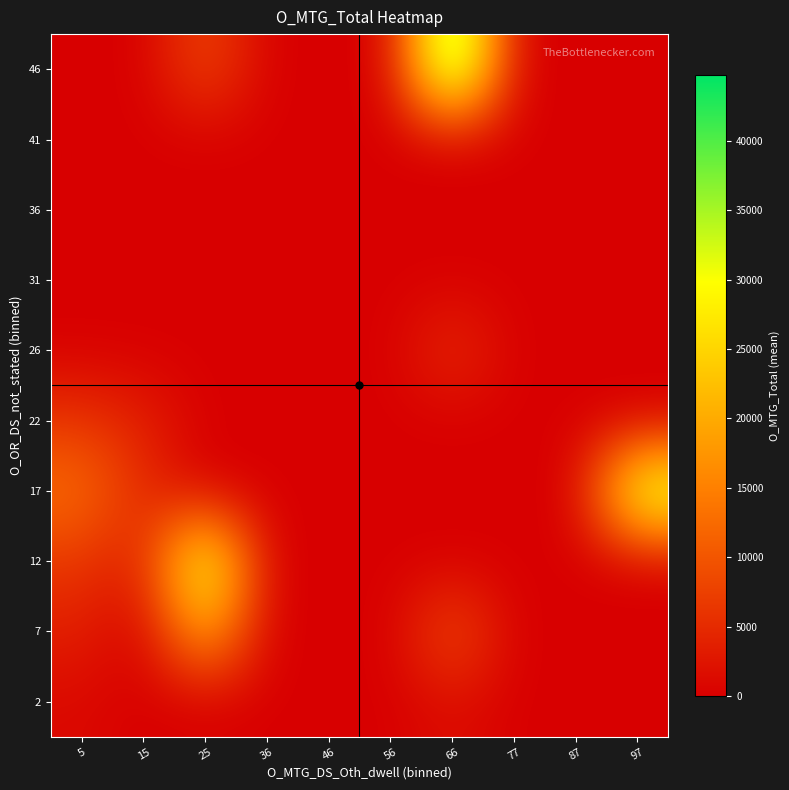

Reading left to right, extract all data points from this chart.

2: 5=1048.4	15=0.0	25=0.0	36=0.0	46=0.0	56=0.0	66=1693.0	77=0.0	87=0.0	97=0.0
7: 5=3647.1	15=0.0	25=21095.0	36=0.0	46=0.0	56=0.0	66=9920.0	77=0.0	87=0.0	97=0.0
12: 5=6368.3	15=3621.0	25=35389.0	36=0.0	46=0.0	56=0.0	66=0.0	77=0.0	87=0.0	97=0.0
17: 5=13065.0	15=4944.0	25=0.0	36=0.0	46=0.0	56=0.0	66=0.0	77=0.0	87=0.0	97=35046.0
22: 5=6316.0	15=3846.0	25=0.0	36=0.0	46=0.0	56=0.0	66=0.0	77=0.0	87=0.0	97=0.0
26: 5=46.0	15=0.0	25=0.0	36=0.0	46=0.0	56=0.0	66=5729.0	77=0.0	87=0.0	97=0.0
31: 5=0.0	15=0.0	25=0.0	36=0.0	46=0.0	56=0.0	66=0.0	77=0.0	87=0.0	97=0.0
36: 5=0.0	15=0.0	25=0.0	36=0.0	46=0.0	56=0.0	66=0.0	77=0.0	87=0.0	97=0.0
41: 5=0.0	15=0.0	25=0.0	36=0.0	46=0.0	56=0.0	66=0.0	77=0.0	87=0.0	97=0.0
46: 5=0.0	15=0.0	25=8819.0	36=0.0	46=0.0	56=0.0	66=44753.0	77=0.0	87=0.0	97=0.0